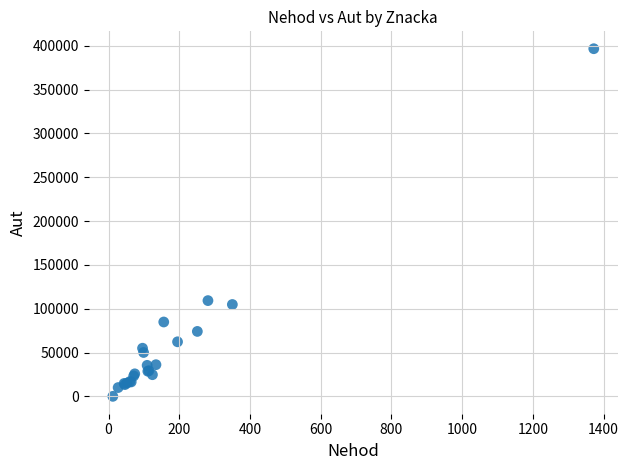

What Y value in the scatter plot is closest to 198313?

109246